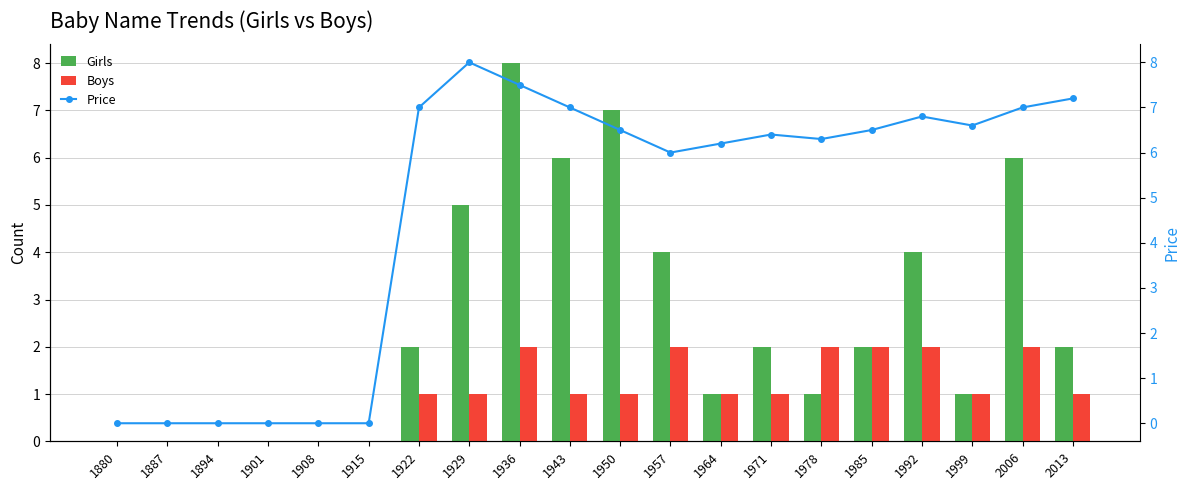

What is the sum of the Price values at 1985 and 1936?

14.0